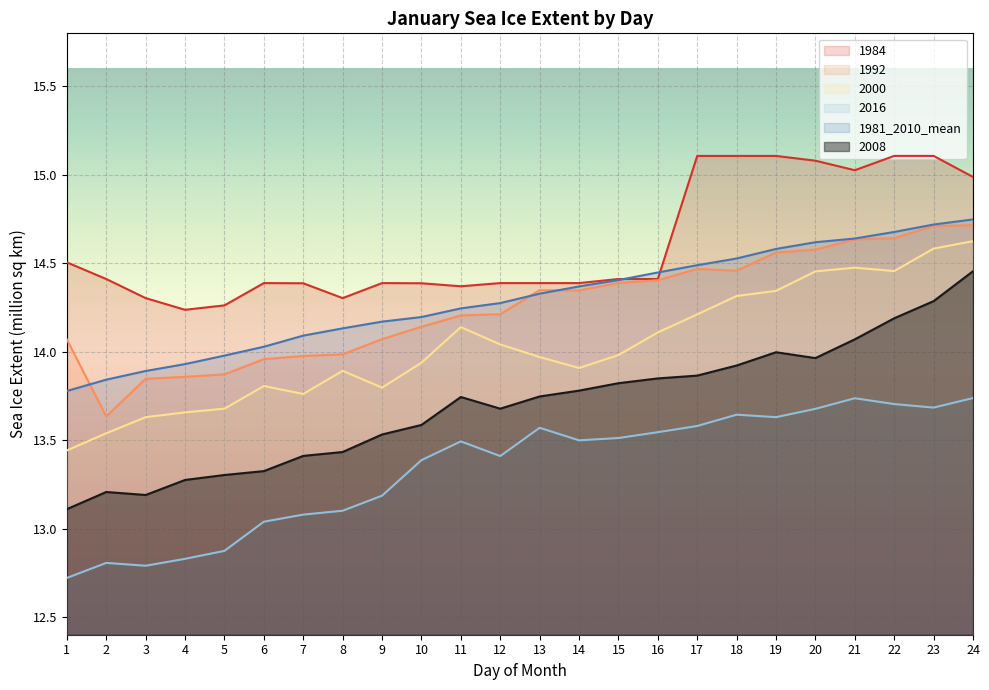

How many values in the 2016 series are below 13?

5